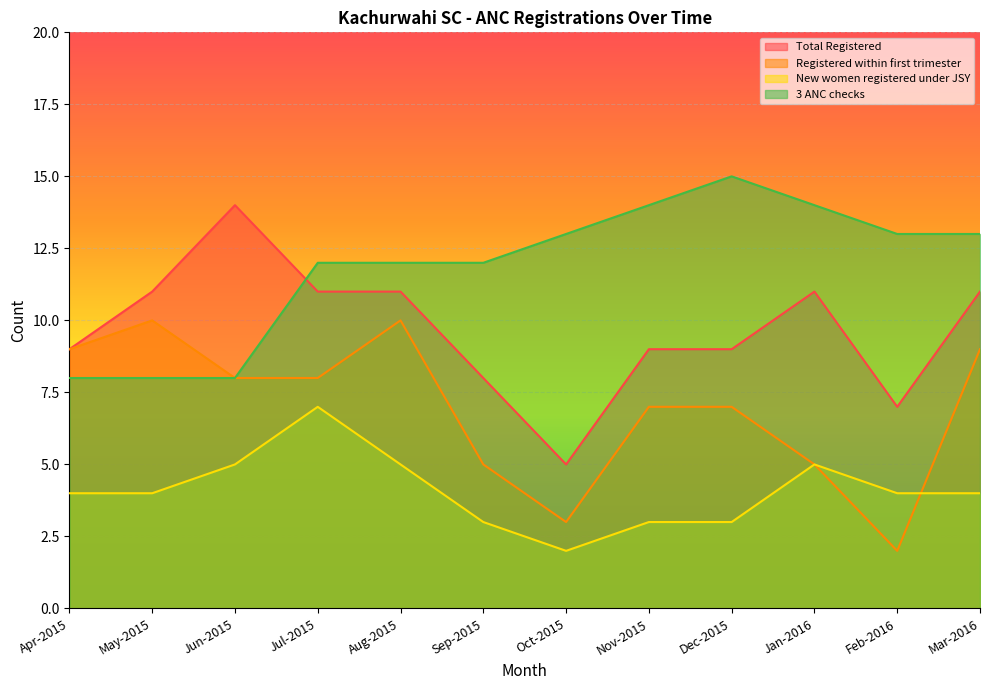

Where is the first local maximum for New women registered under JSY?

Jul-2015